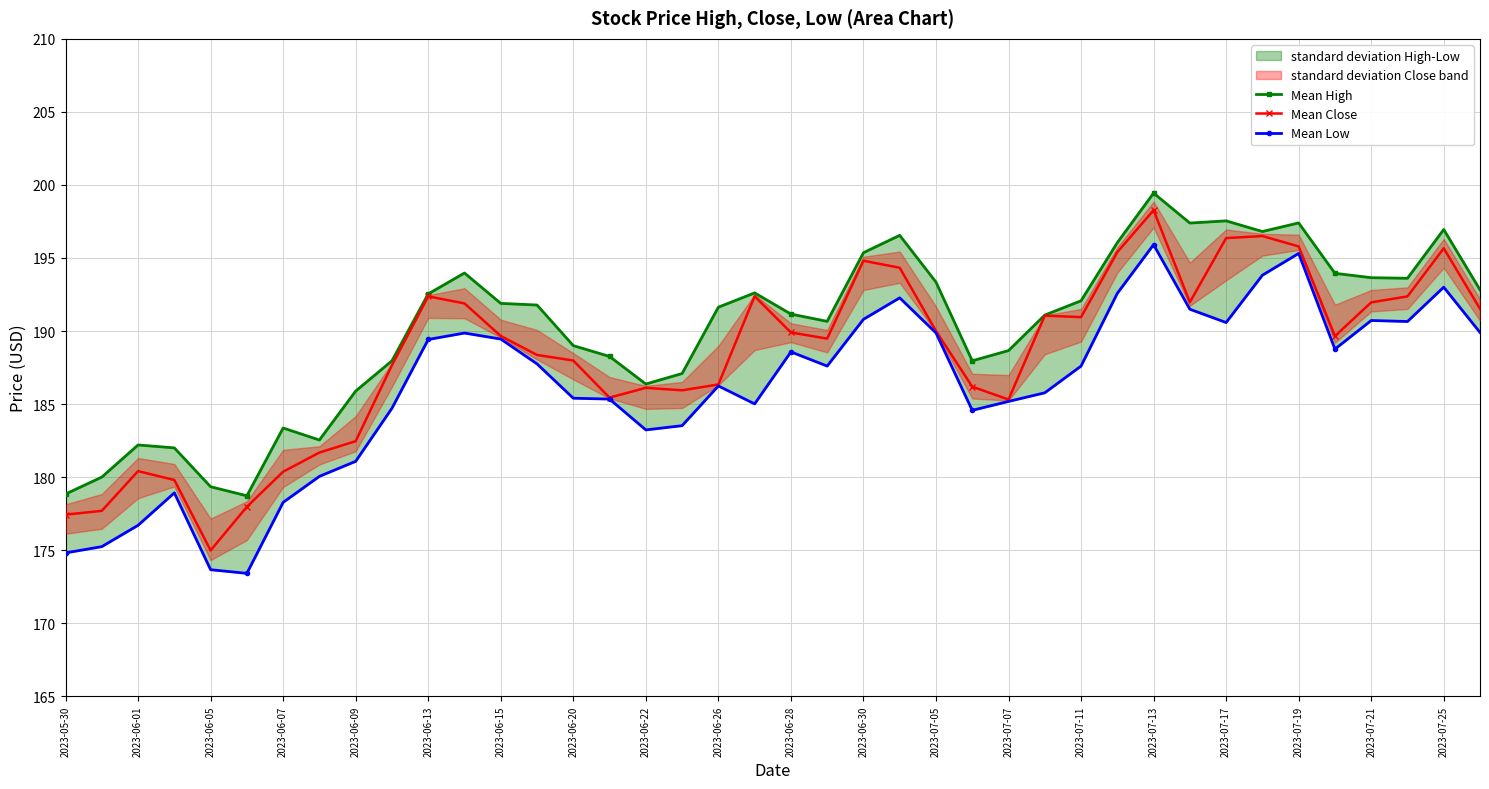

In Mean Close, how many points are higher than both neighbors (excluding endpoints)?

9